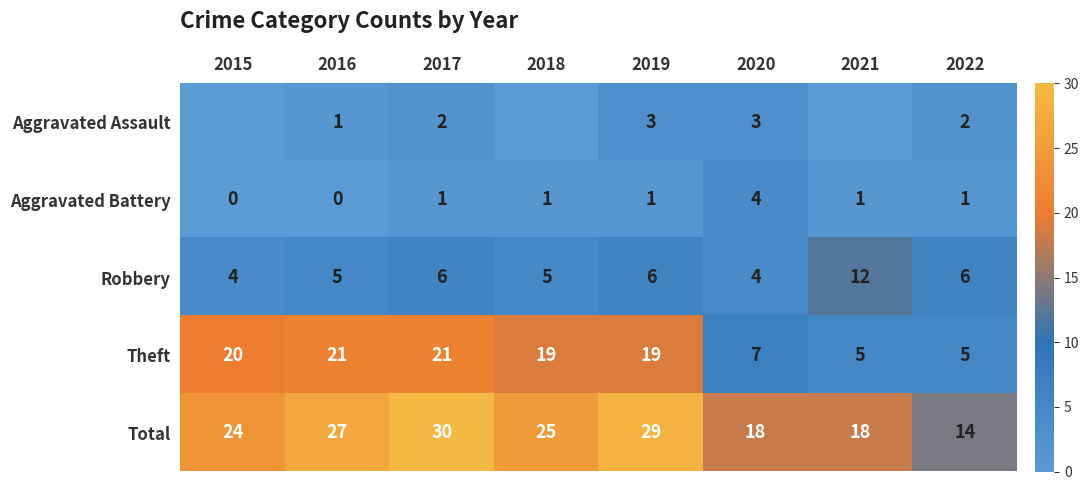

What is the difference between the maximum and minimum values in the Aggravated Battery series?

4